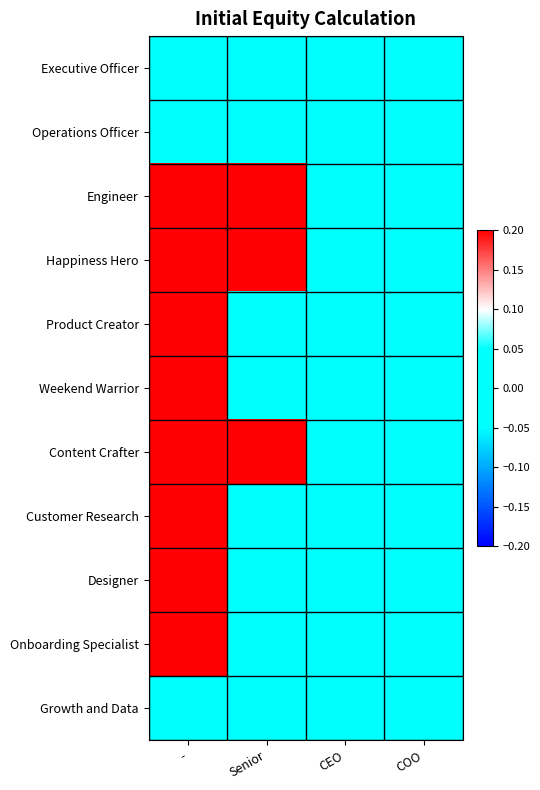

At which category does the chart reach its minimum across all series?

-